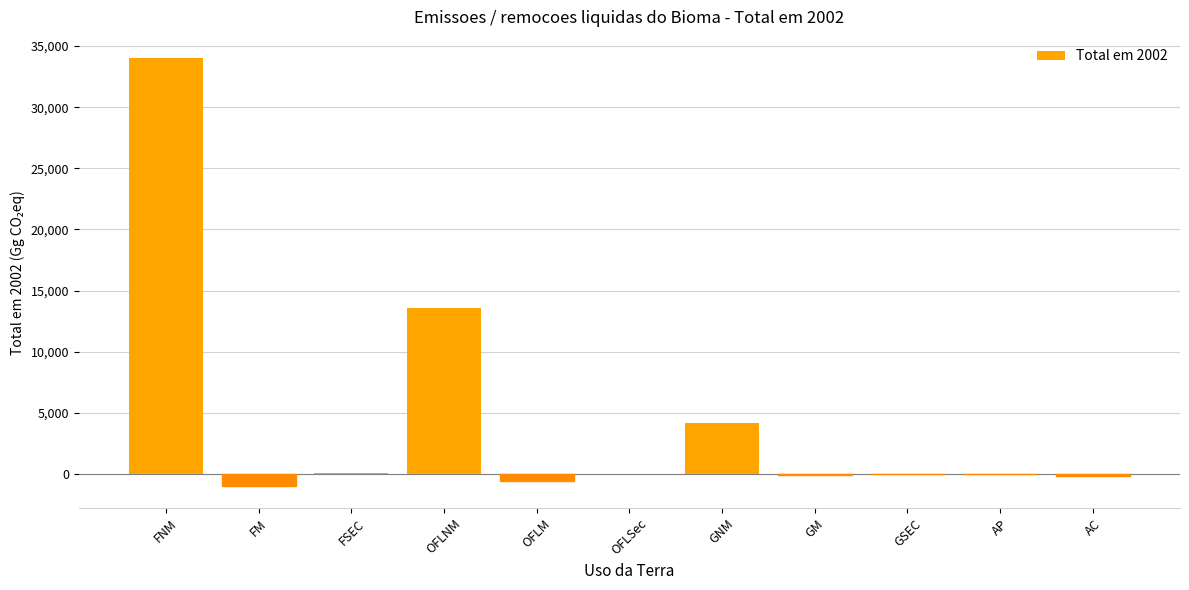

The chart shows a value of 7292.0 at OFLNM. True or false?

False